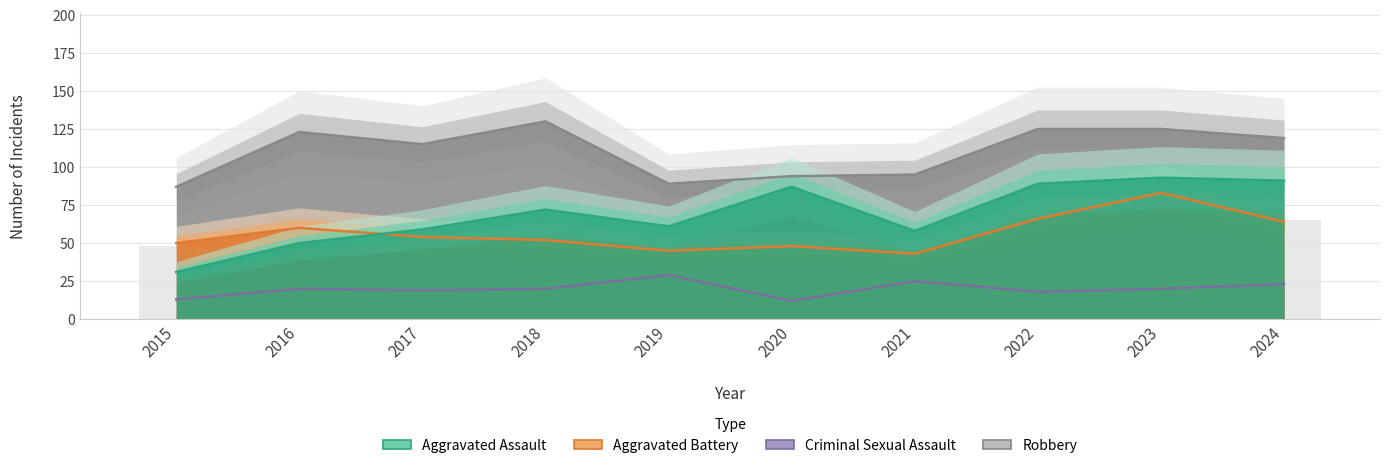

At 2016, list the series in order from largest to smallest.

Robbery, Aggravated Battery, Aggravated Assault, Criminal Sexual Assault